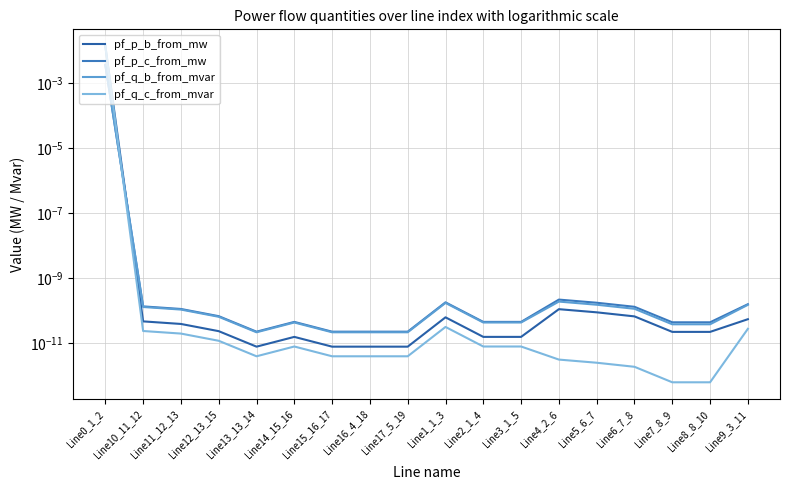

In pf_p_c_from_mw, how many points are lower than both neighbors (excluding endpoints)?

3